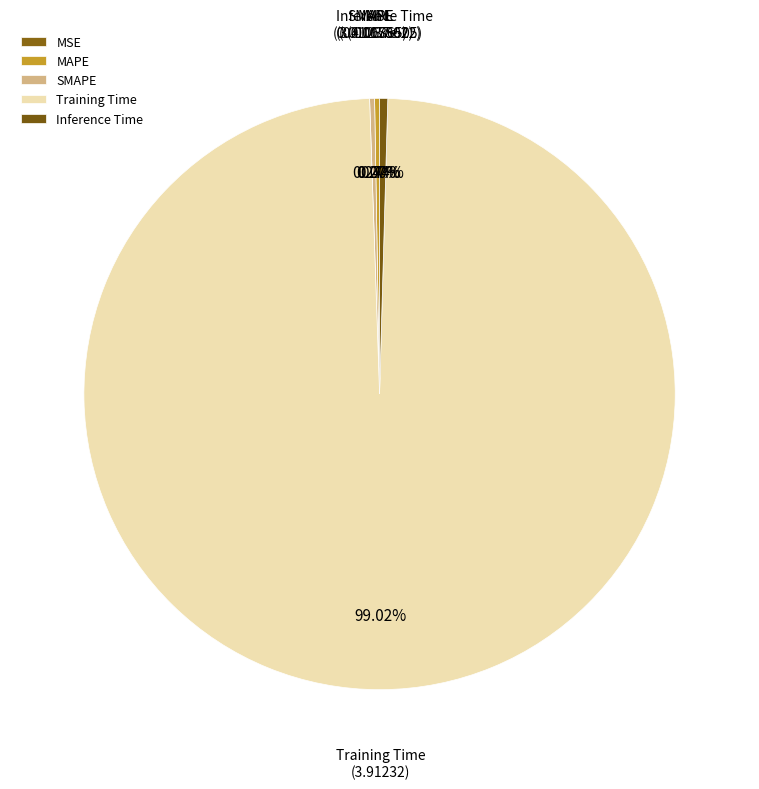

Which slice represents more than half of the pie?

Training Time